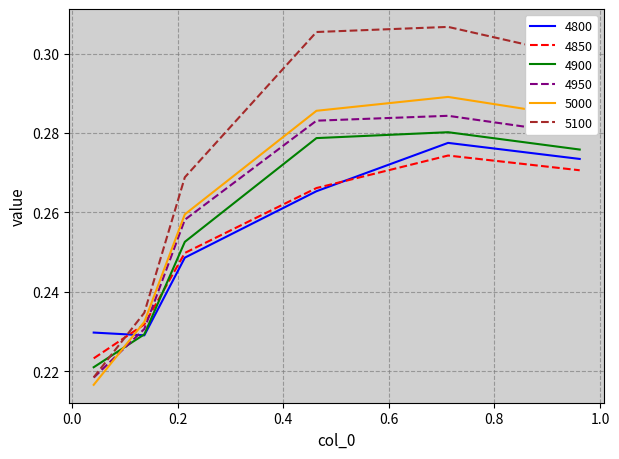

How many intersections are there between 5100 and 4850?

1